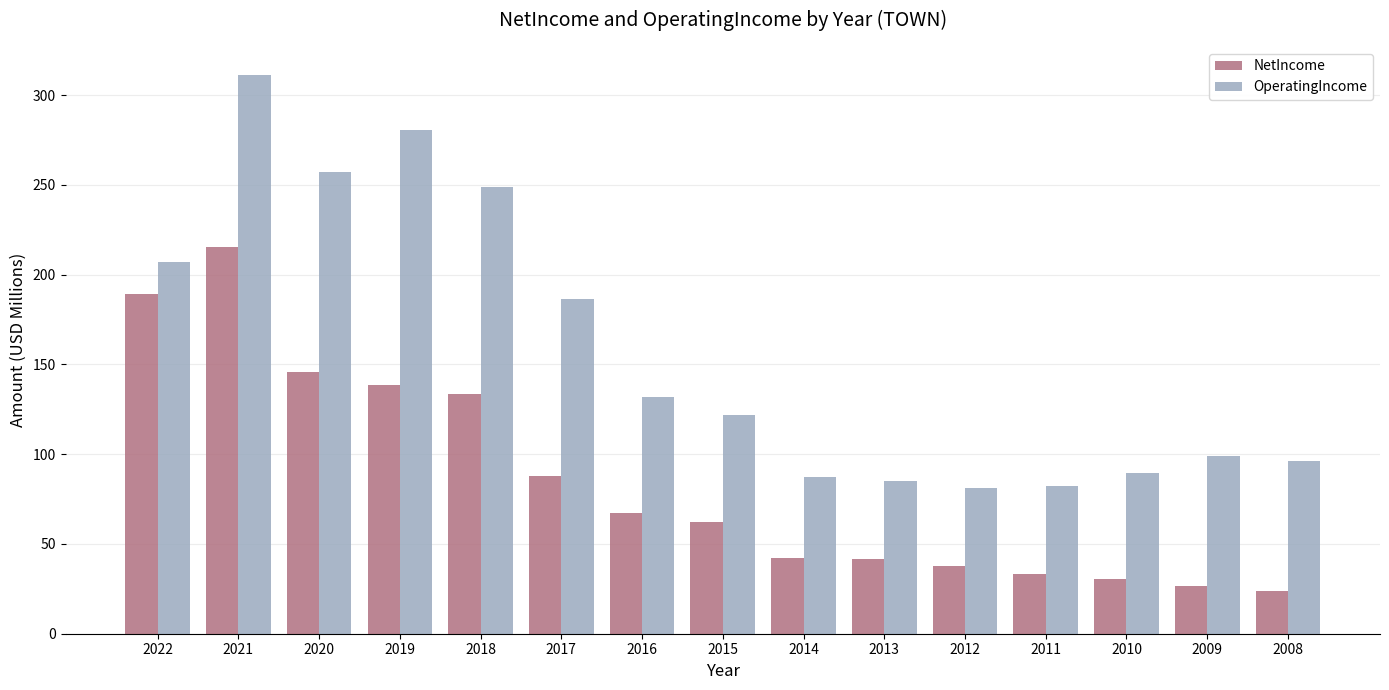

Which category has the highest value in the NetIncome series?

2021